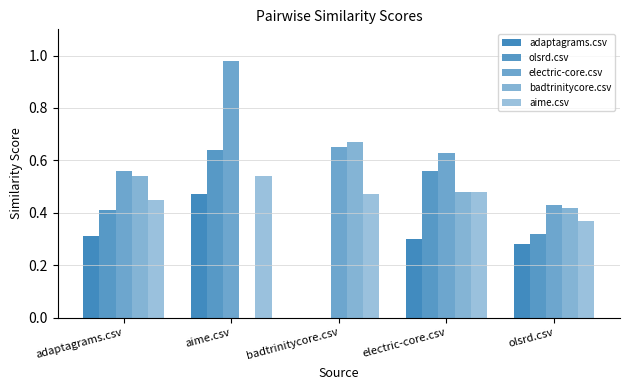

Which series has the largest total across all categories?

electric-core.csv